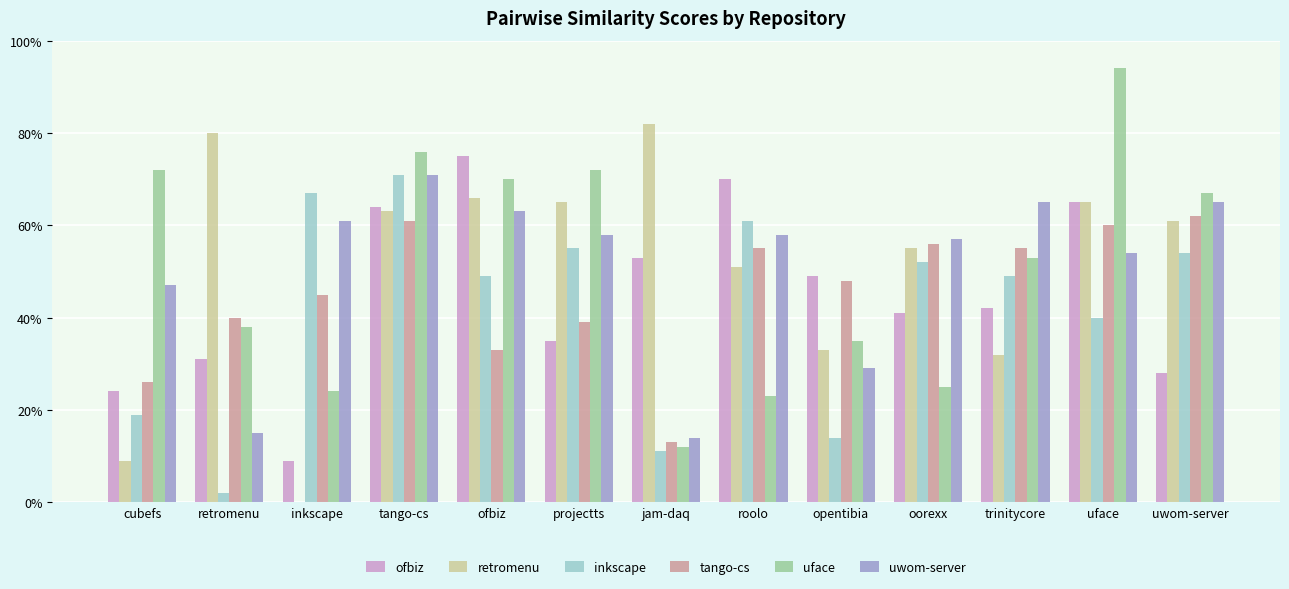

Rank the series by their maximum value, from lowest to highest.

tango-cs, inkscape, uwom-server, ofbiz, retromenu, uface